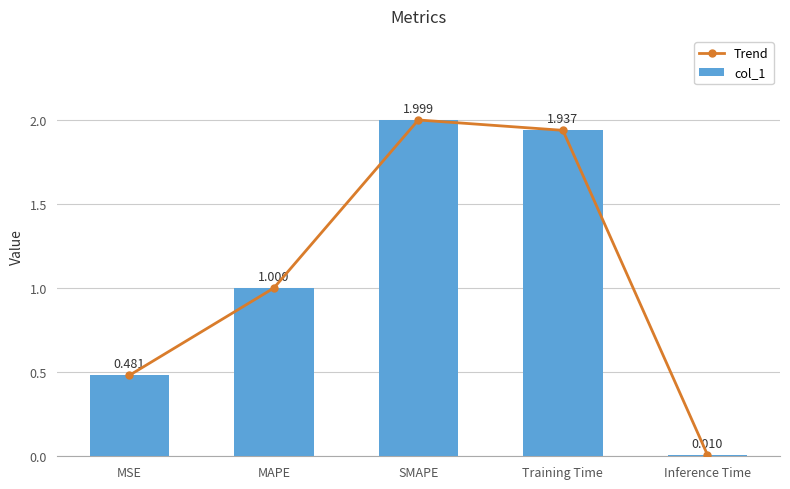

What is the label of the 5th bar from the right?

MSE